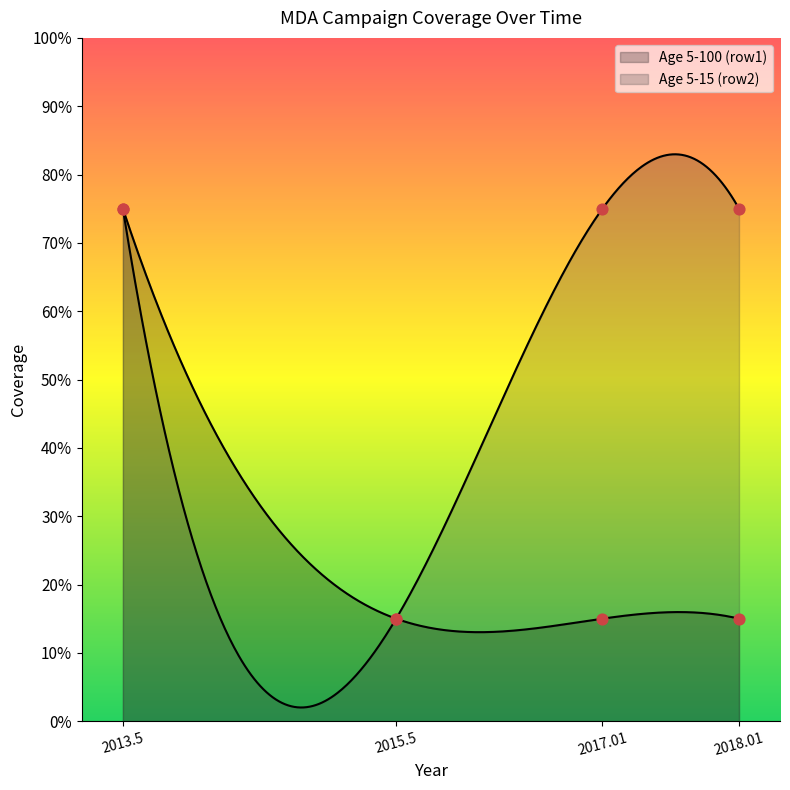

What are all the series names shown in the legend?

Age 5-100 (row1), Age 5-15 (row2)